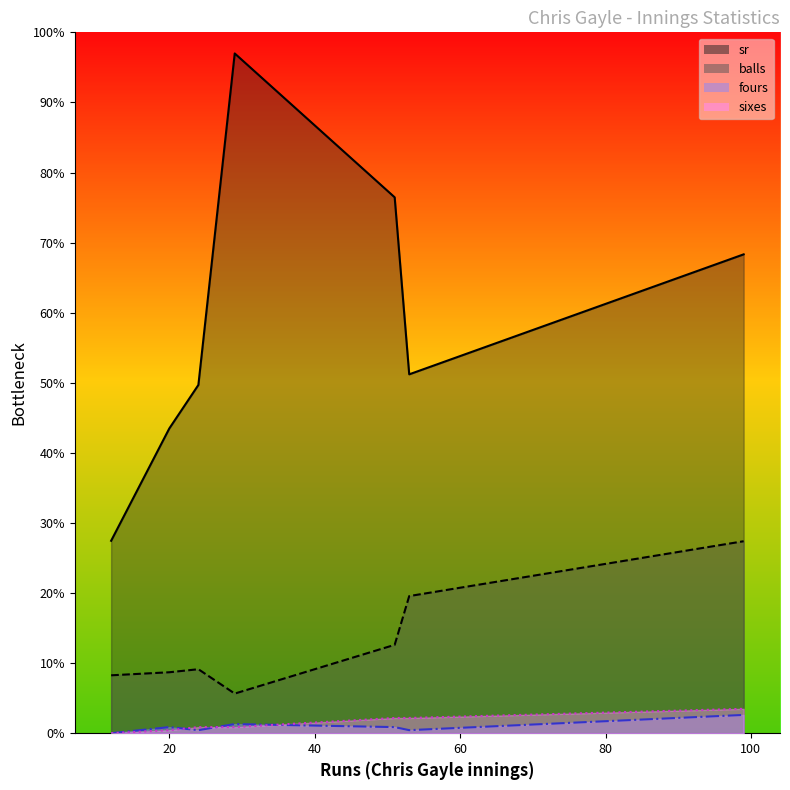

How many data points in sixes are less than 2?

2